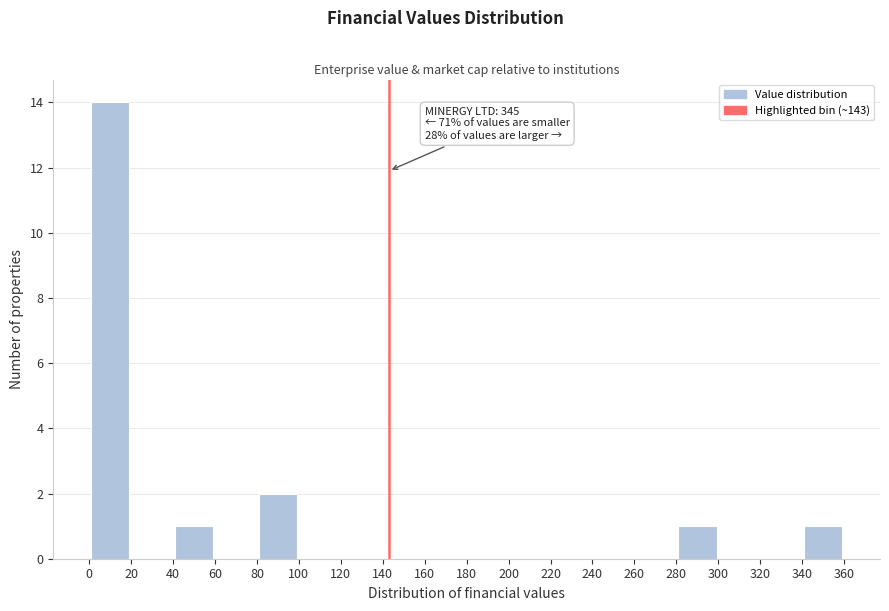

Which range on the x-axis has the tallest bar?

0 to 20